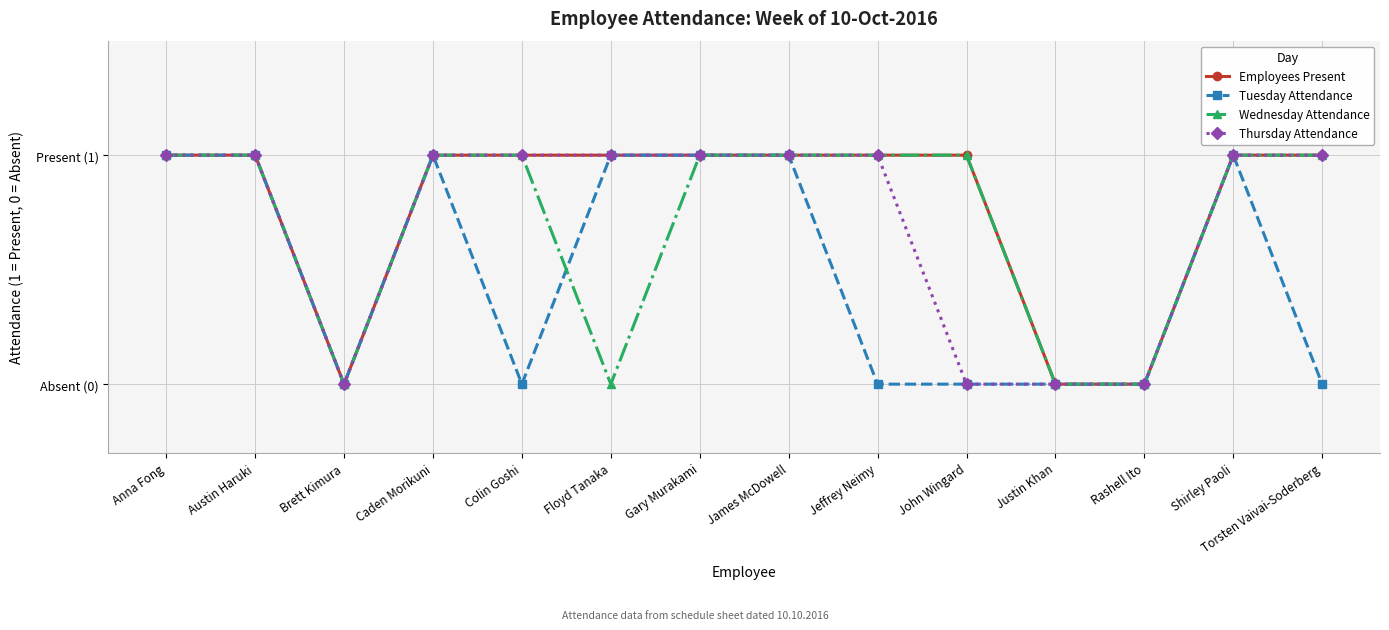

What is the difference between the Tuesday Attendance values at Caden Morikuni and John Wingard?

1